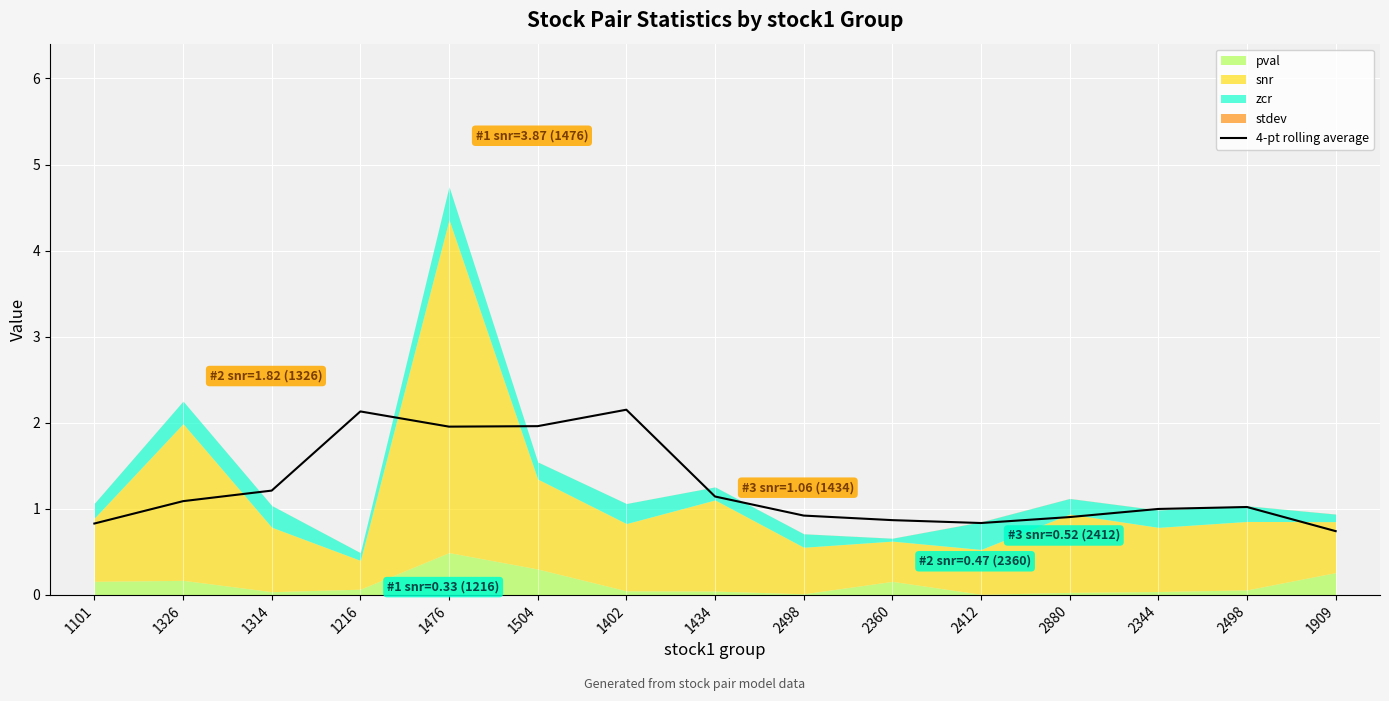

Reading left to right, extract all data points from this chart.

0.8	1.1	1.2	2.1	2.0	2.0	2.2	1.1	0.9	0.9	0.8	0.9	1.0	1.0	0.7